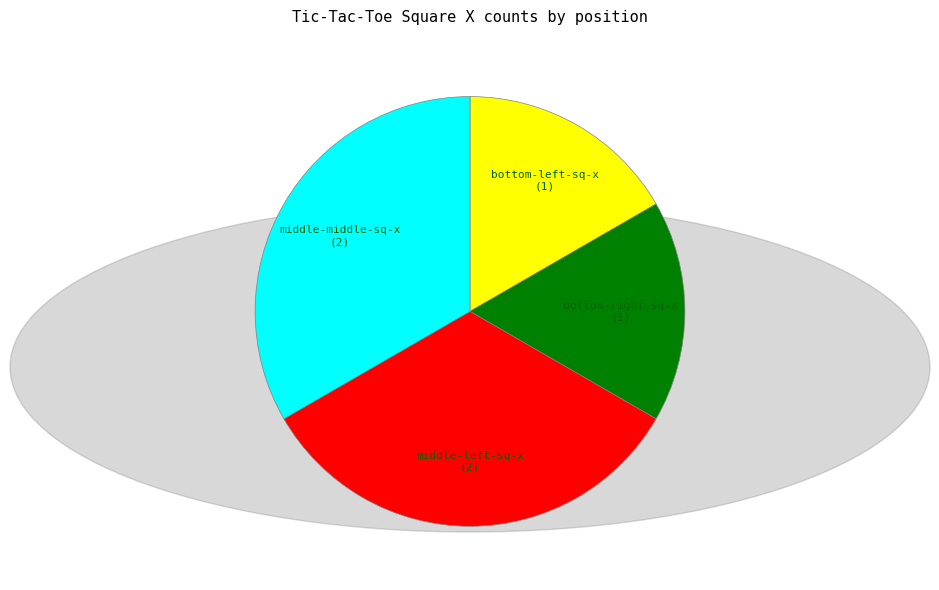

Is there any slice that represents more than half of the pie?

No